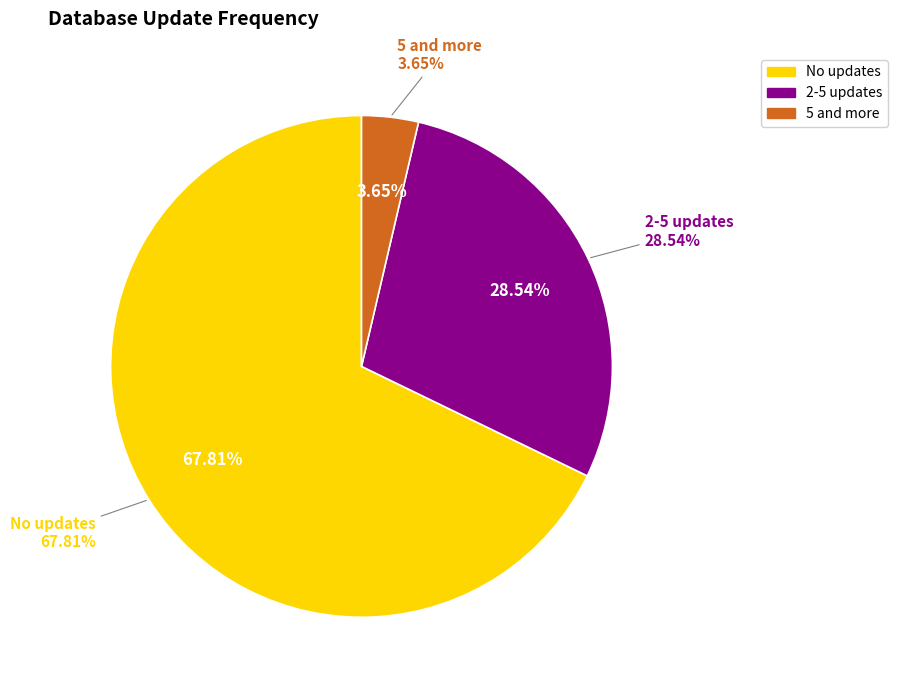

What portion of the pie excludes No updates?

32.2%